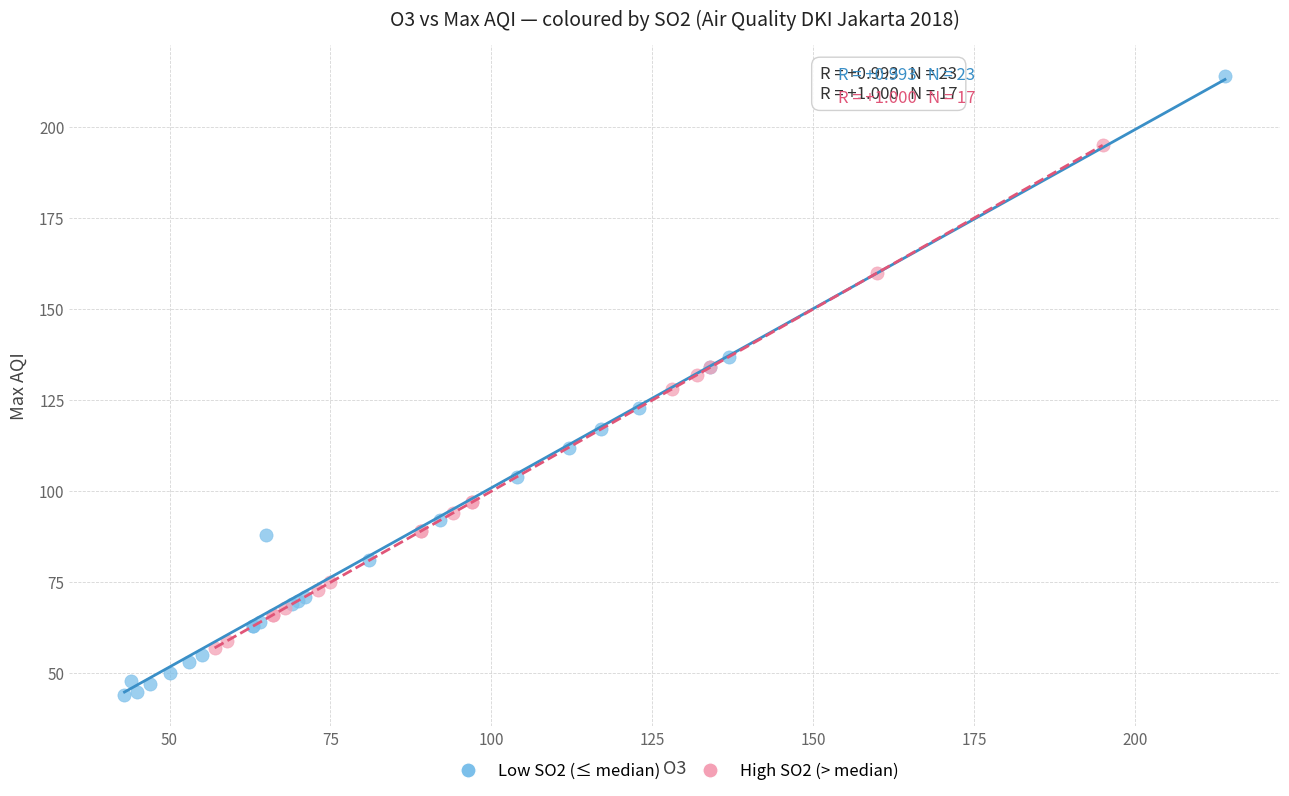

Which series contains the highest Y value?

Low SO2 (≤ median)